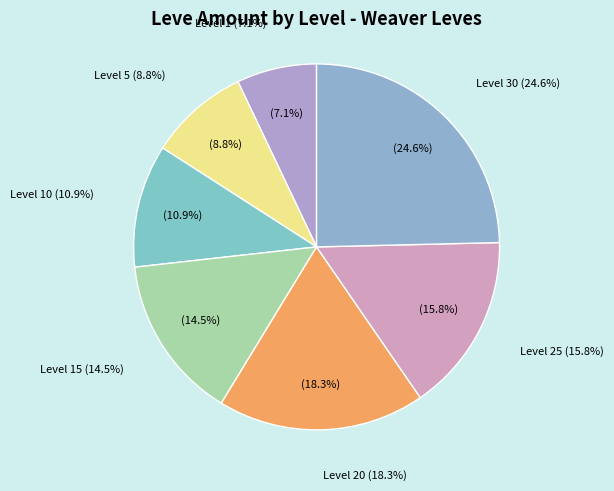

Combined, what portion of the pie is Level 1 and Level 25?

22.9%